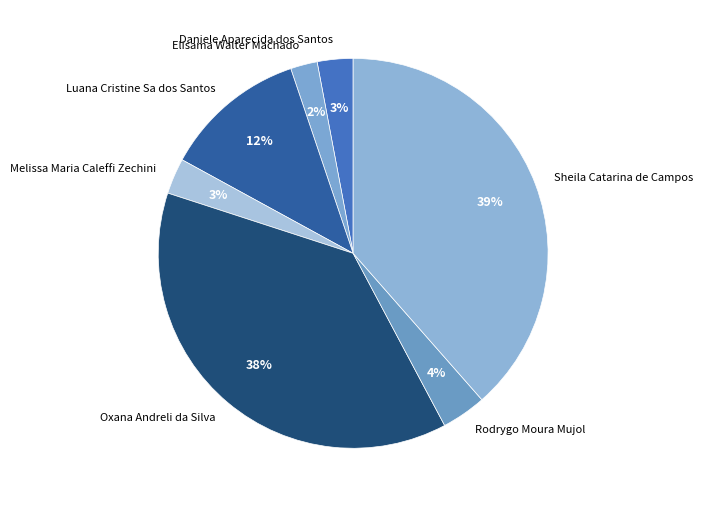

What is the smallest slice in the pie chart?

Elisama Walter Machado